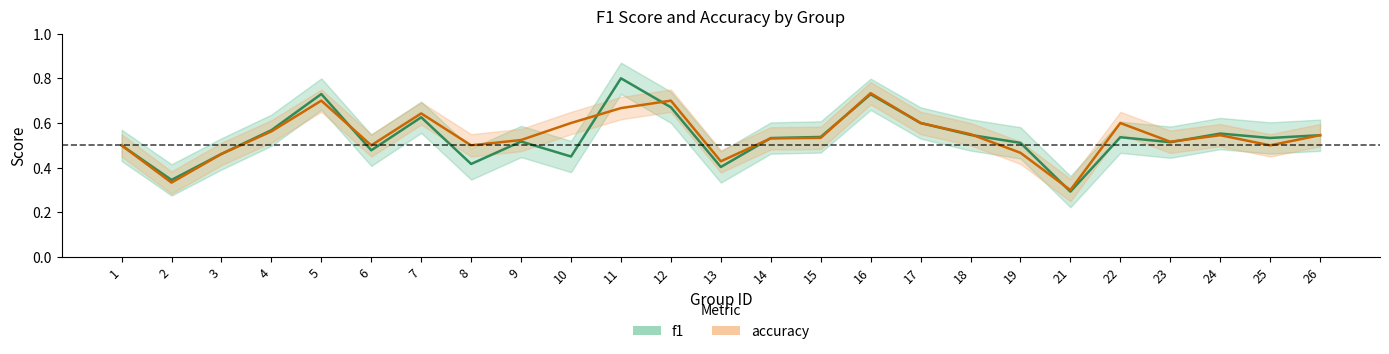

At how many categories does at least one series exceed 0?

25